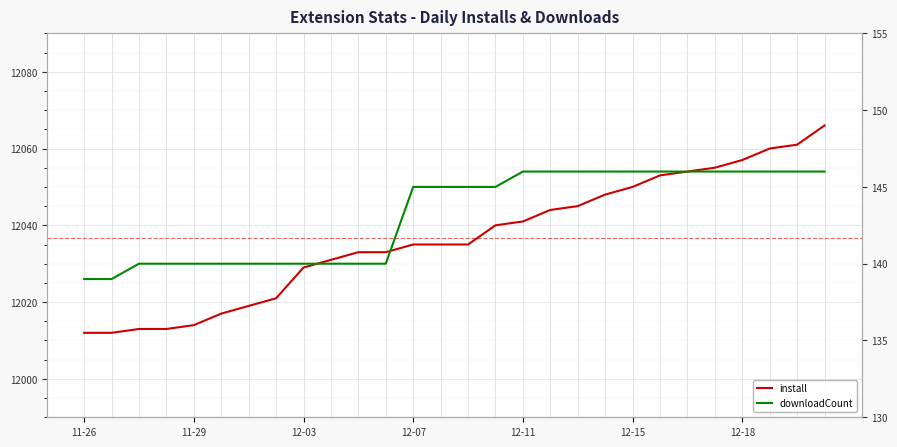

Read the downloadCount value at 12-03.

140